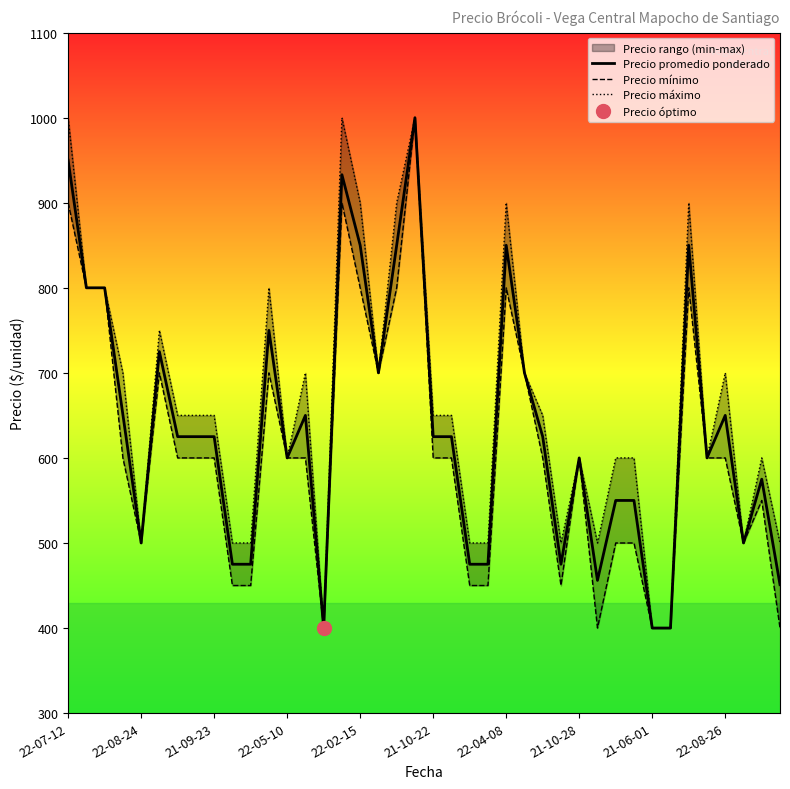

True or false: Precio promedio ponderado has more than 2 points higher than both neighbors.

True